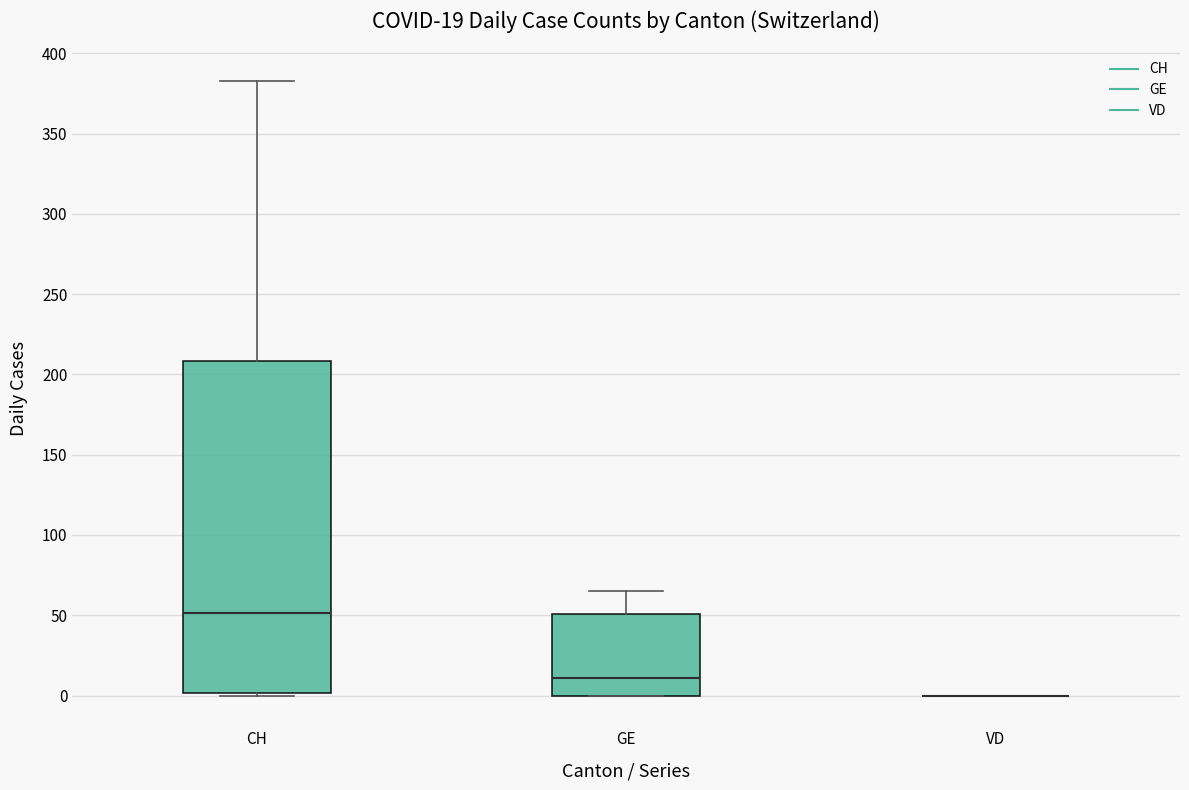

Comparing the boxes themselves (not the whiskers), which one is the tallest?

CH